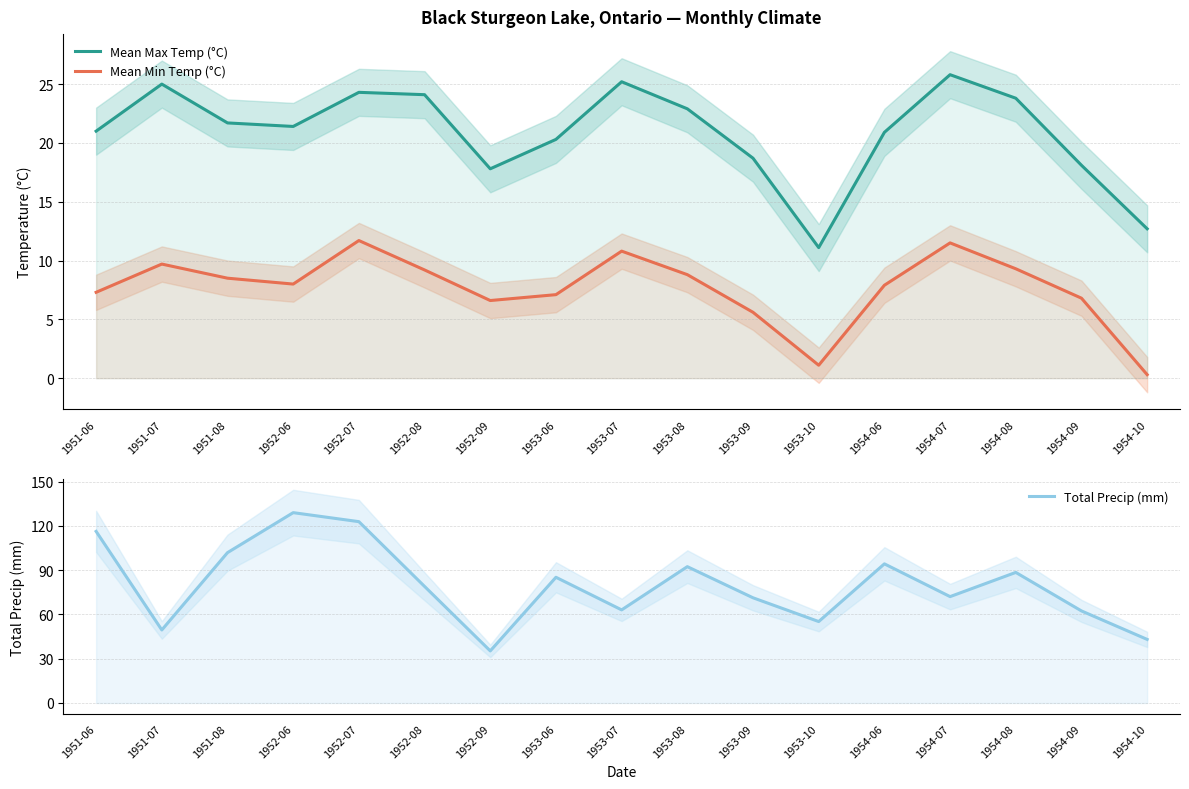

At which category does Total Precip (mm) reach its first local valley?

1951-07